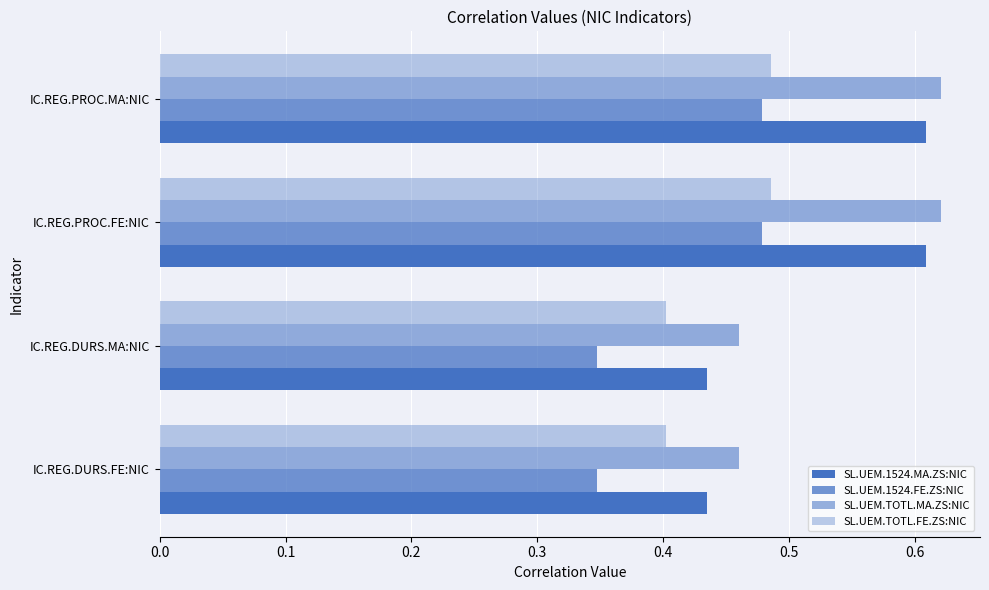

What is the lowest value of the SL.UEM.TOTL.MA.ZS:NIC series?

0.5